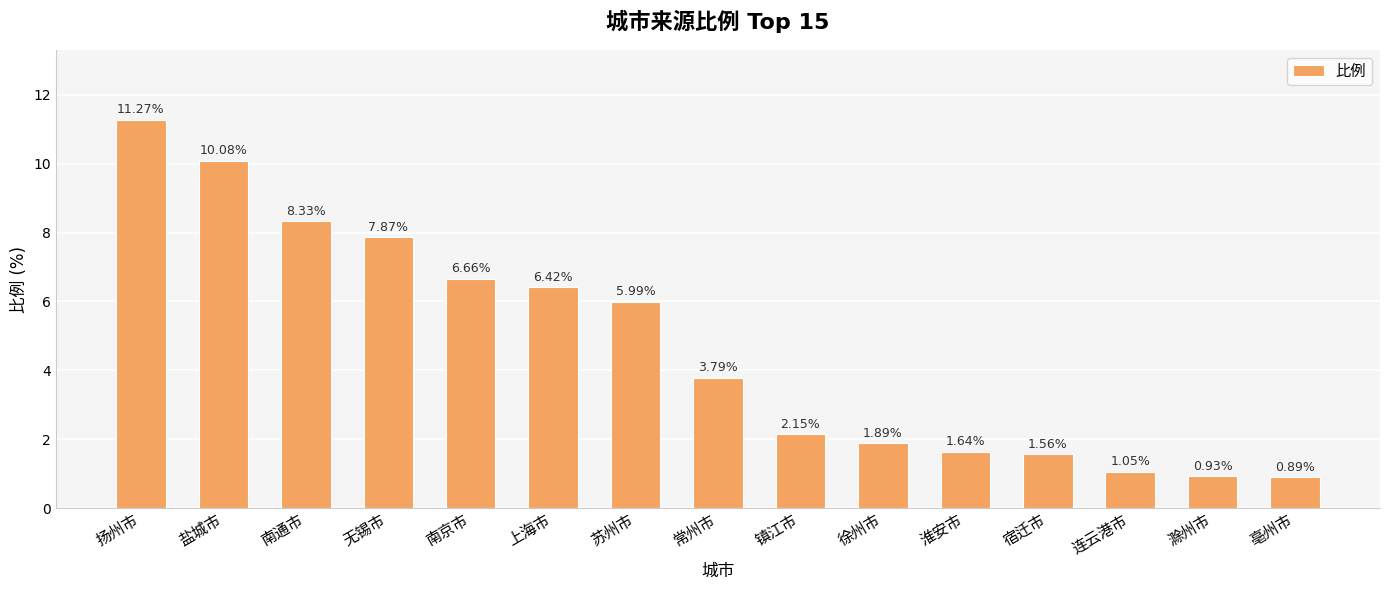

Reading right to left, transcribe all the data shown in this chart.

亳州市=0.9	滁州市=0.9	连云港市=1.1	宿迁市=1.6	淮安市=1.6	徐州市=1.9	镇江市=2.1	常州市=3.8	苏州市=6.0	上海市=6.4	南京市=6.7	无锡市=7.9	南通市=8.3	盐城市=10.1	扬州市=11.3